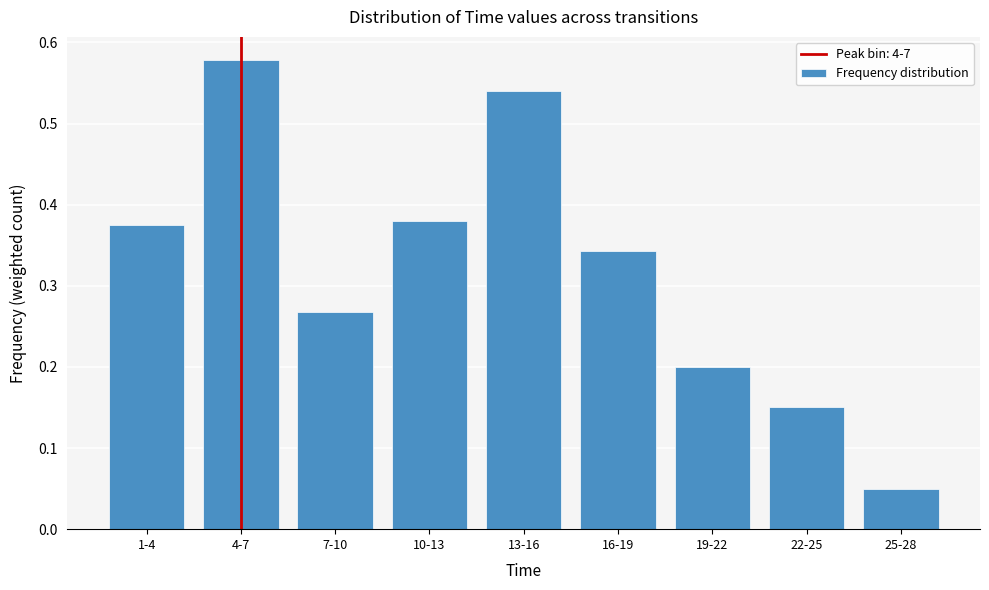

What position from the right is 10-13?

6